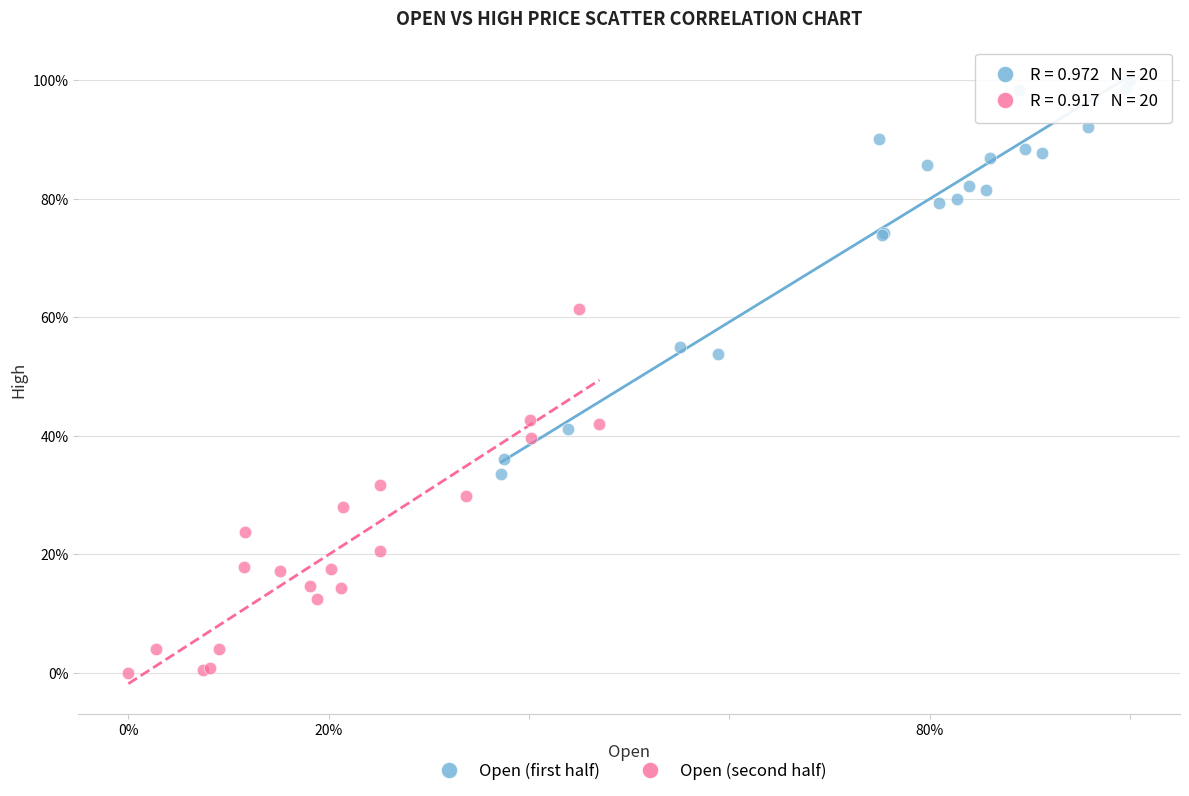

What are all the series names shown in the legend?

Open (first half), Open (second half)